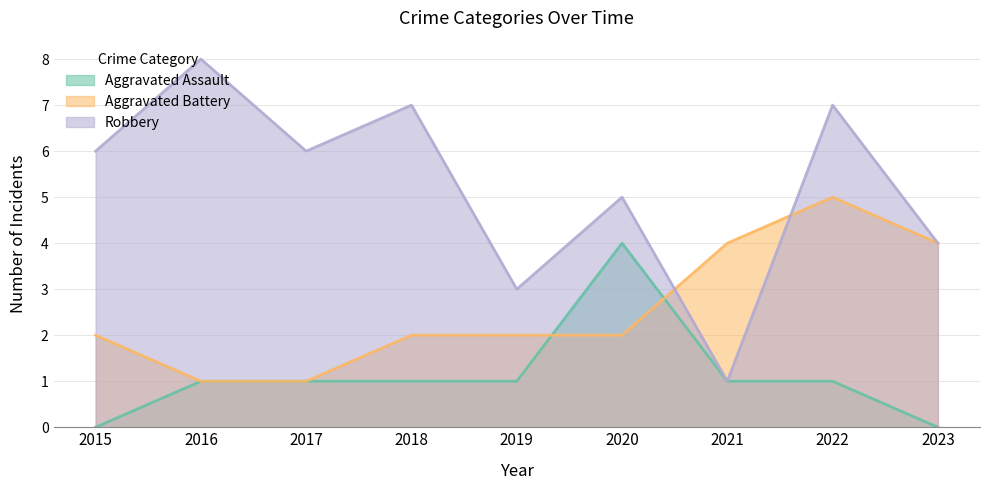

Reading right to left, transcribe all the data shown in this chart.

Aggravated Assault: 0	1	1	4	1	1	1	1	0
Aggravated Battery: 4	5	4	2	2	2	1	1	2
Robbery: 4	7	1	5	3	7	6	8	6